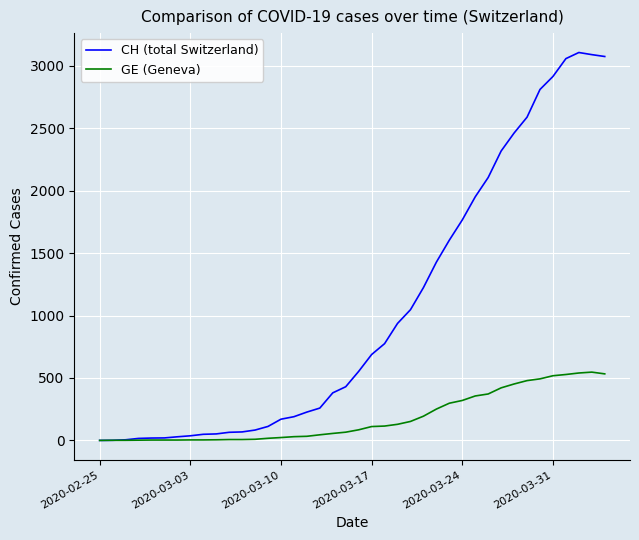

What is the average value of the CH (total Switzerland) series?

1043